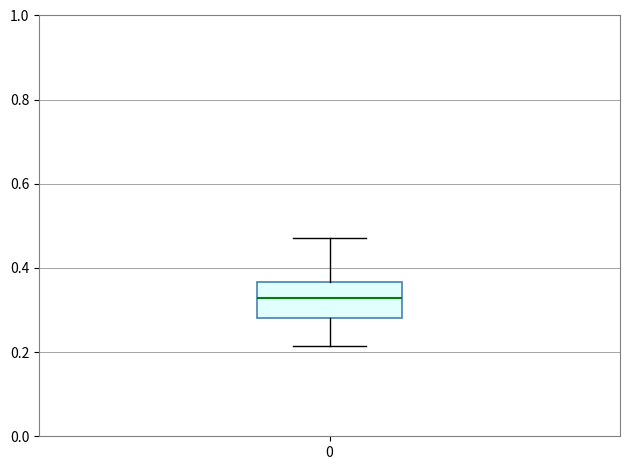

Transcribe this box plot: give where the median line is, the range the box spans, and where the two whiskers end, as read against the y-axis. The values are not printed on the chart, so give them approximately, as read against the axis.

median 0.32, box 0.28 to 0.36, whiskers 0.22 to 0.48